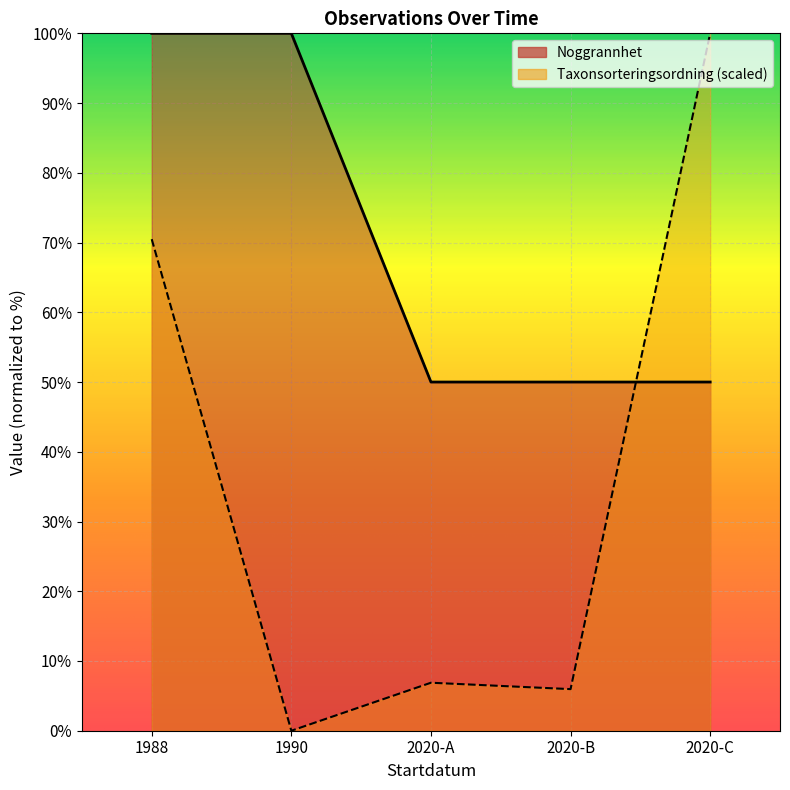

Reading left to right, list all the values displayed in this chart.

Noggrannhet: 100.0	100.0	50.0	50.0	50.0
Taxonsorteringsordning: 70.5	0.0	6.9	6.0	100.0